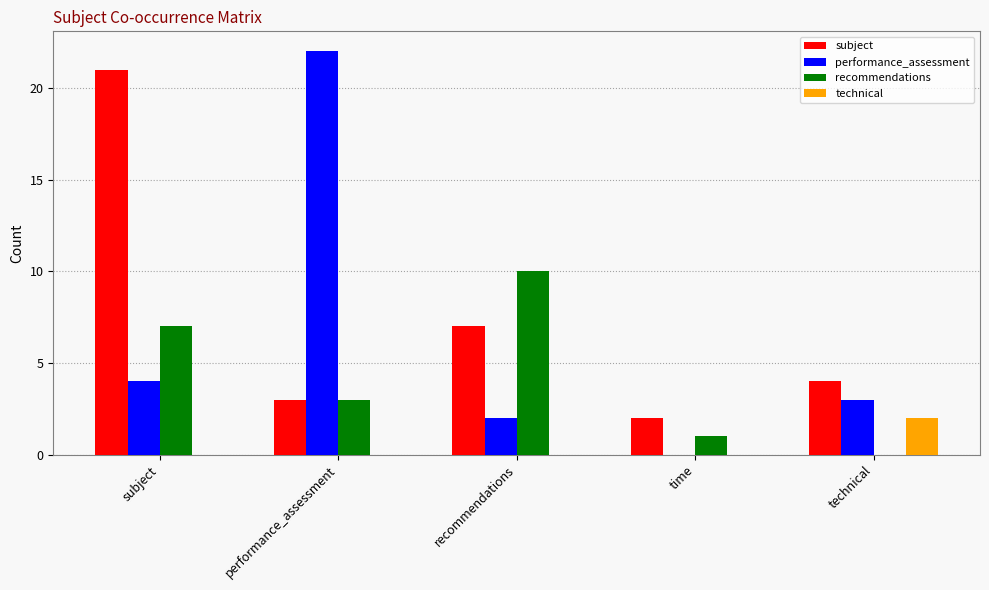

What is the sum of the recommendations values at time and subject?

8